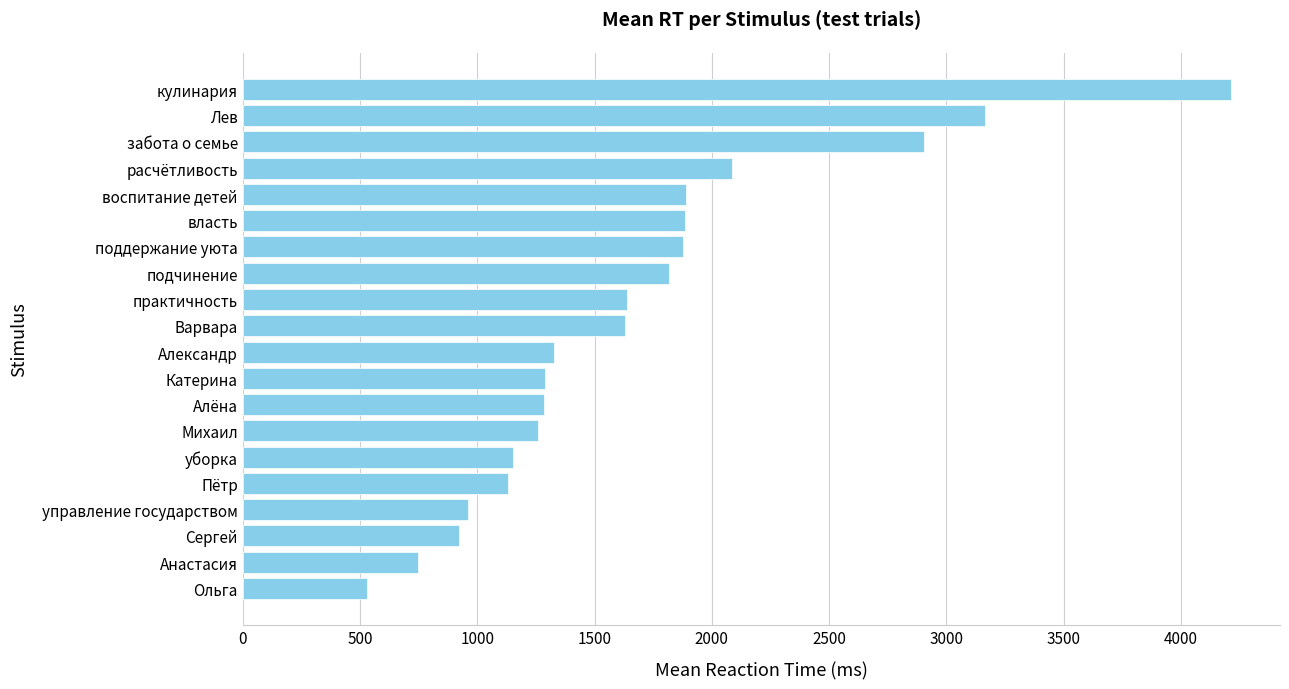

At which category does the chart reach its peak across all series?

кулинария